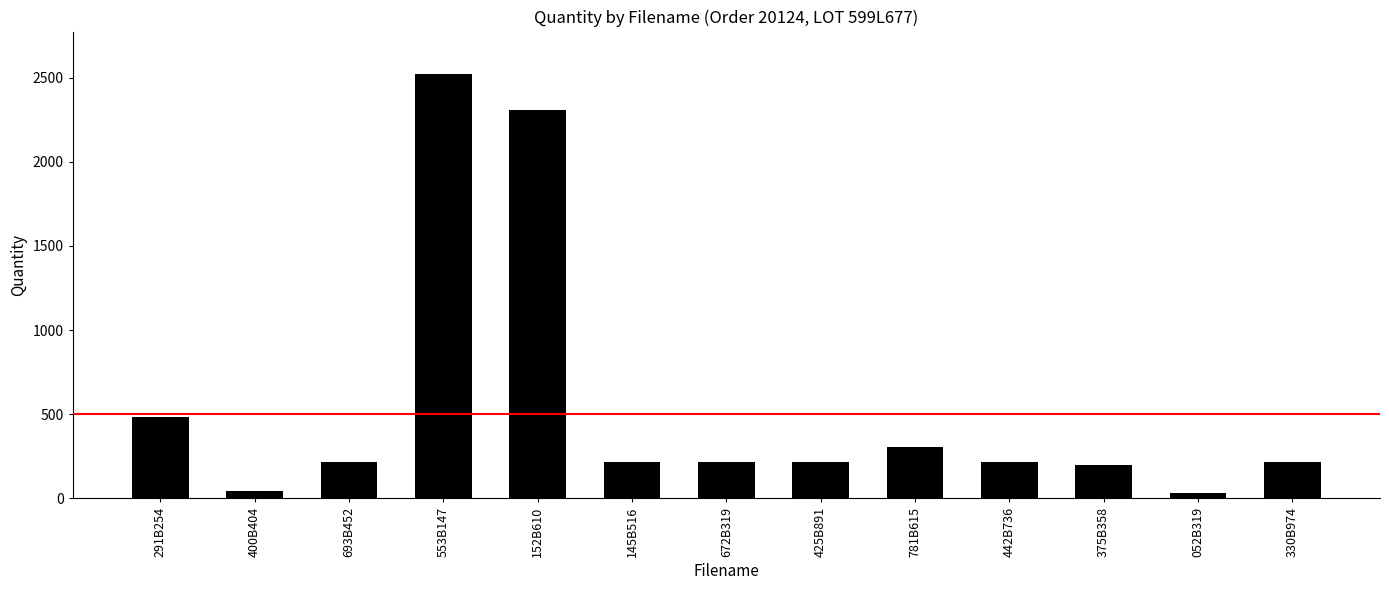

Between 553B147 and 052B319, which is larger?

553B147